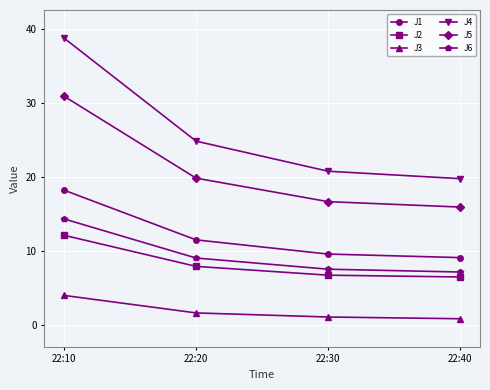

Reading left to right, what are all the values shown in this chart?

J1: 18.3	11.5	9.6	9.1
J2: 12.2	7.9	6.8	6.5
J3: 4.0	1.6	1.1	0.9
J4: 38.8	24.9	20.8	19.8
J5: 31.0	19.9	16.7	16.0
J6: 14.4	9.1	7.6	7.2